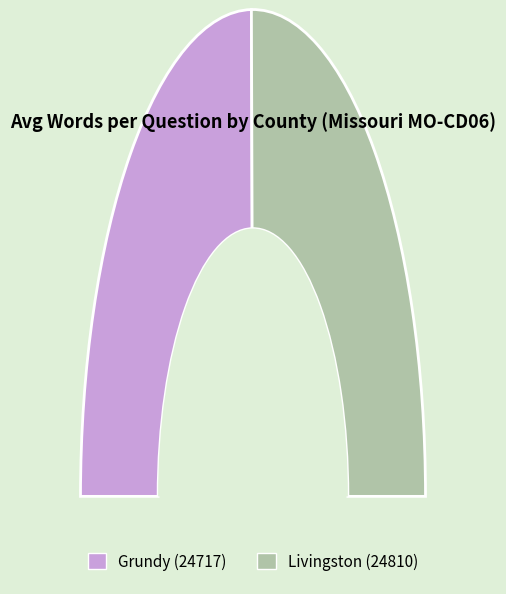

What is the change in value from Grundy (24717) to Livingston (24810)?

+0.4